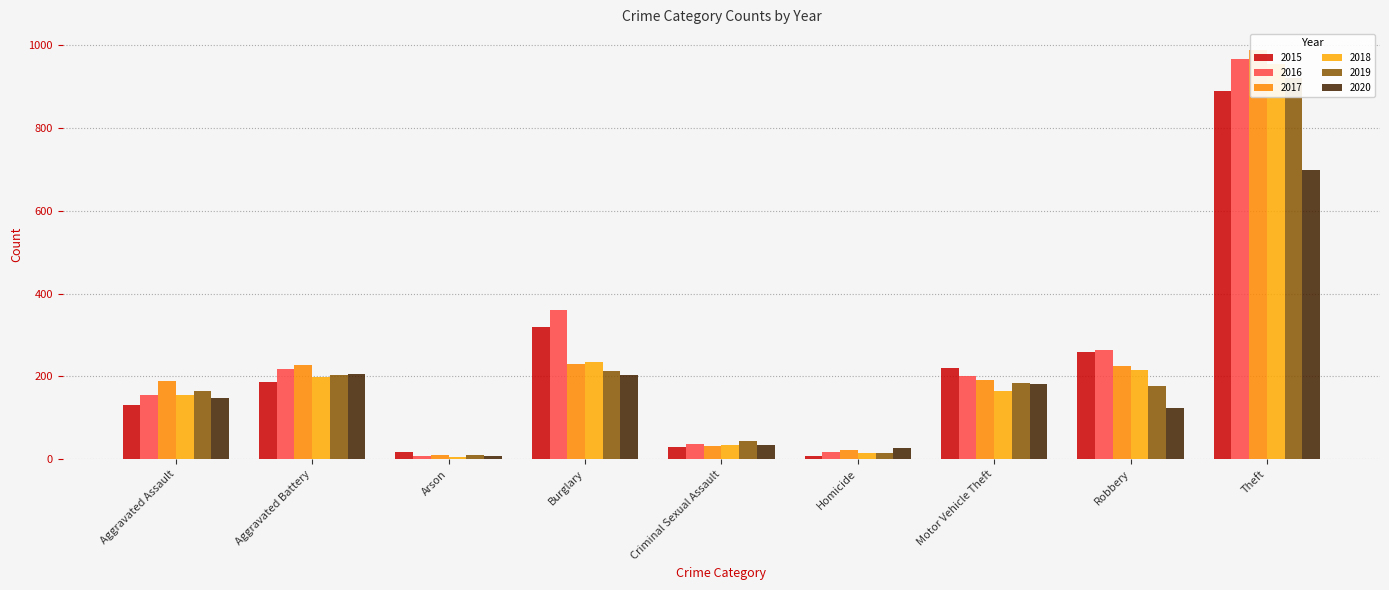

Does the chart contain any negative values?

No